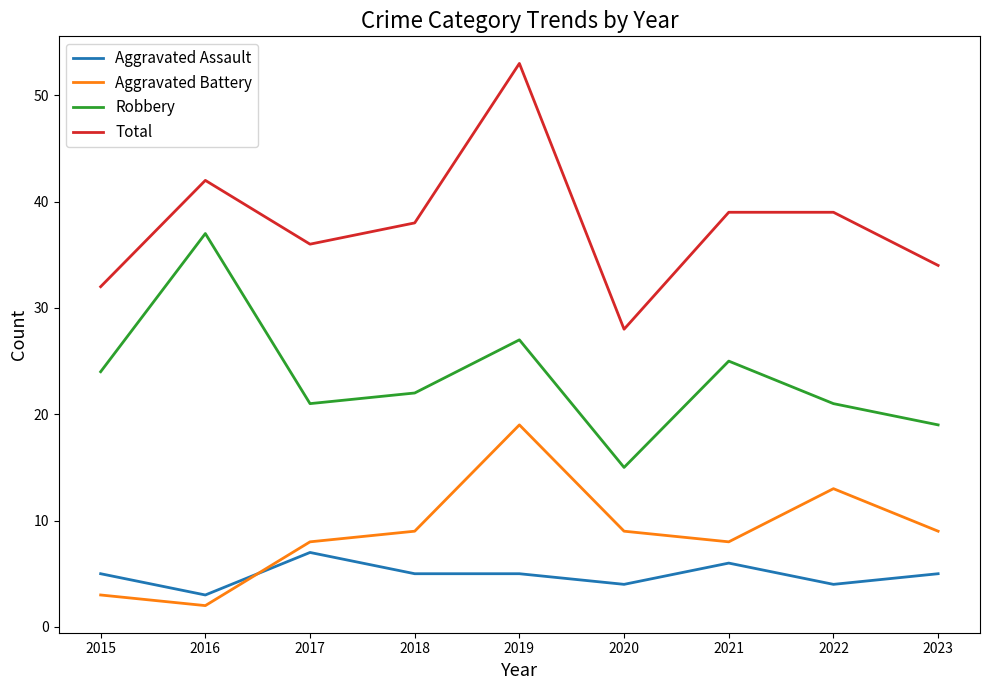

What is the difference between the Robbery values at 2015 and 2023?

5